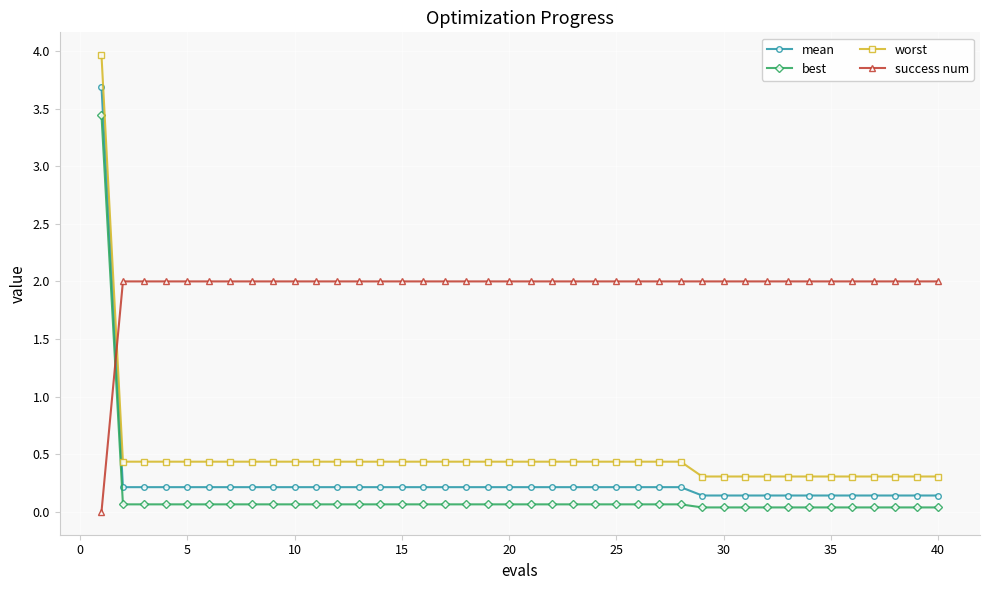

How many lines are shown in the chart?

4